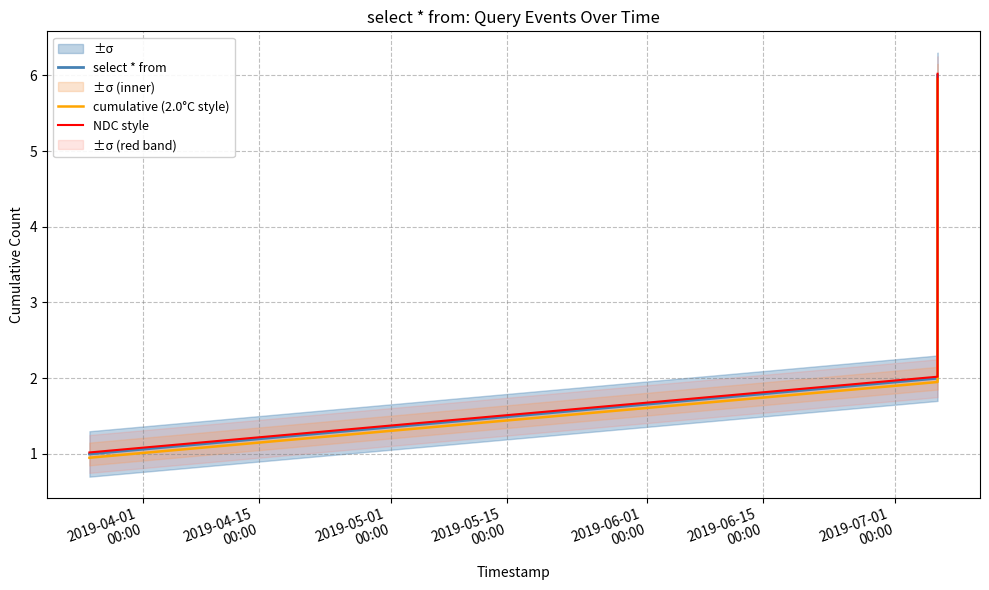

What is the greatest value displayed?

6.0